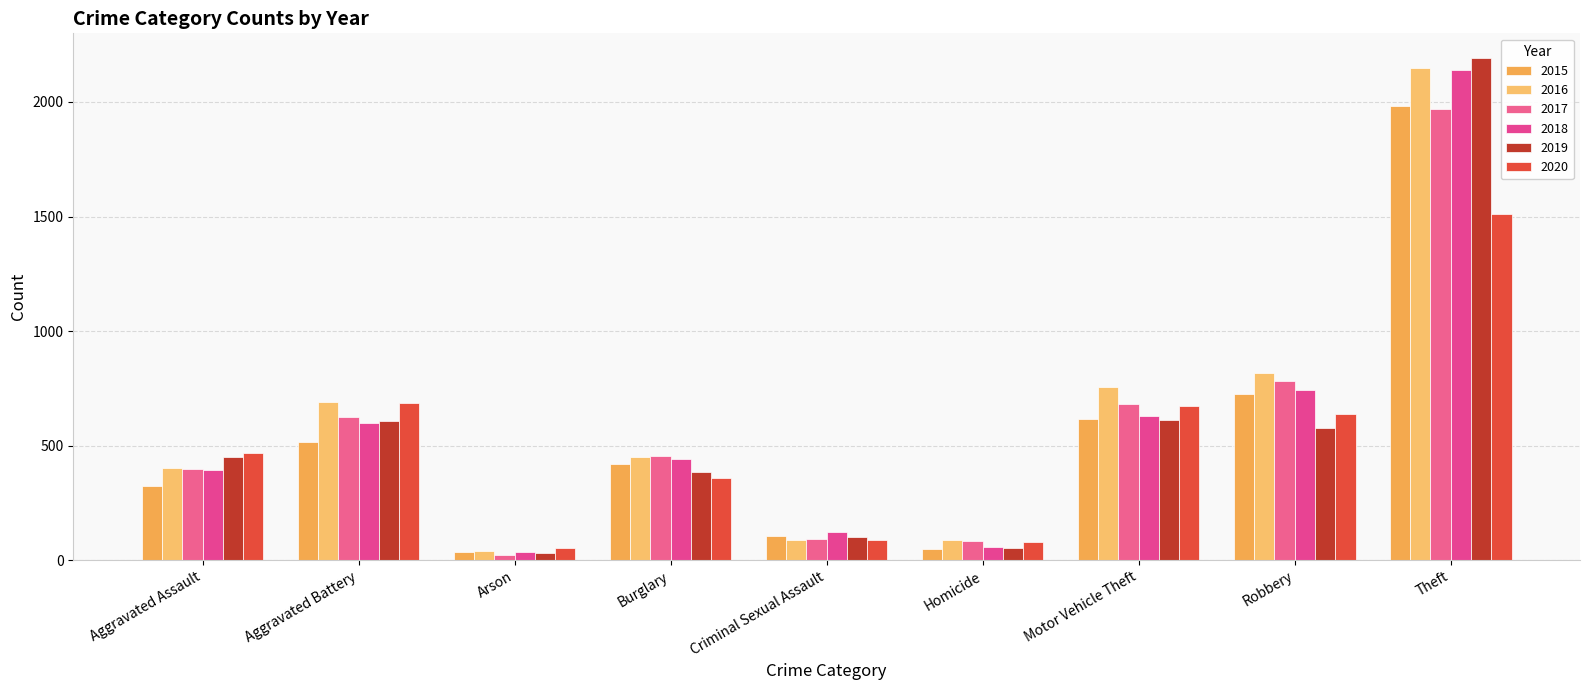

What is the approximate value of 2016 at Aggravated Assault, to the nearest 100?

400